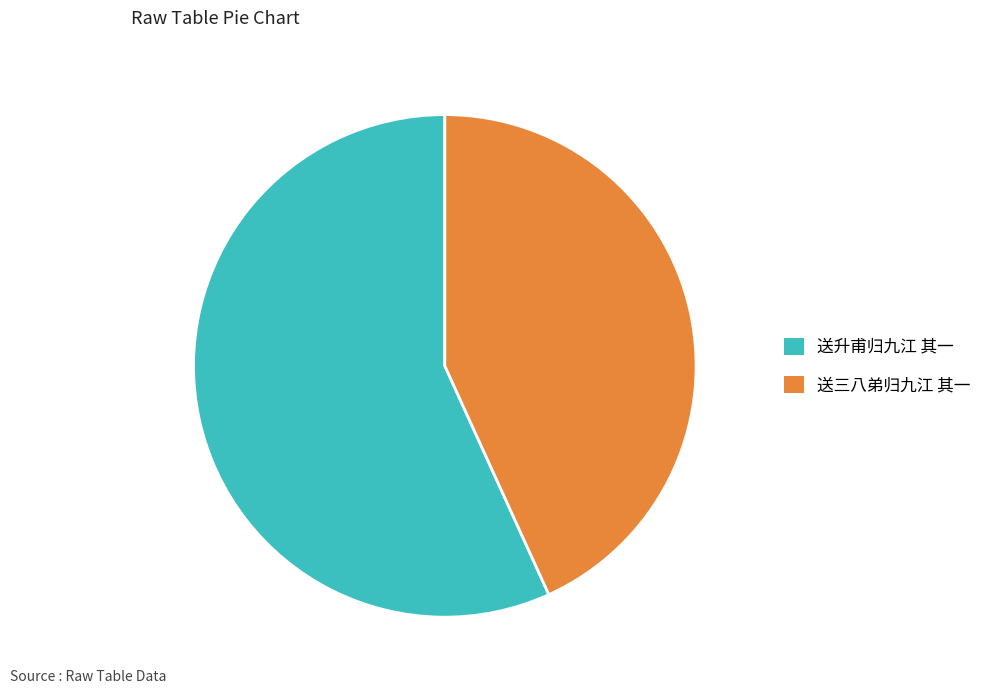

How many slices are in this pie chart?

2